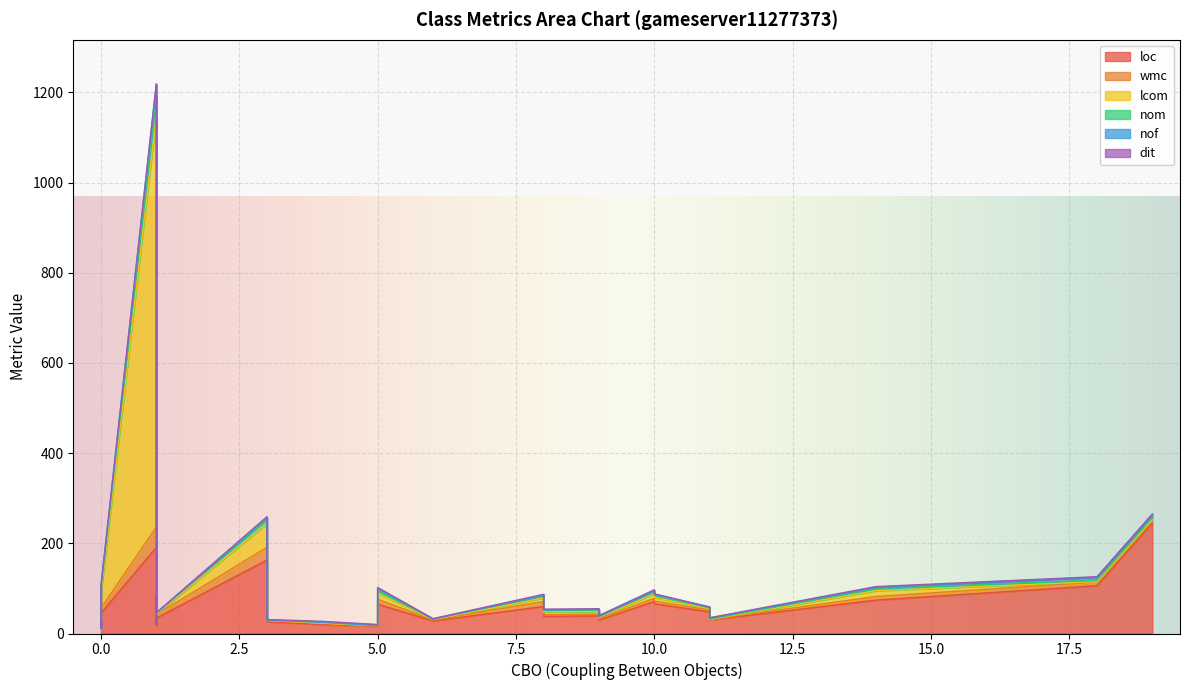

What are all the series names shown in the legend?

loc, wmc, lcom, nom, nof, dit